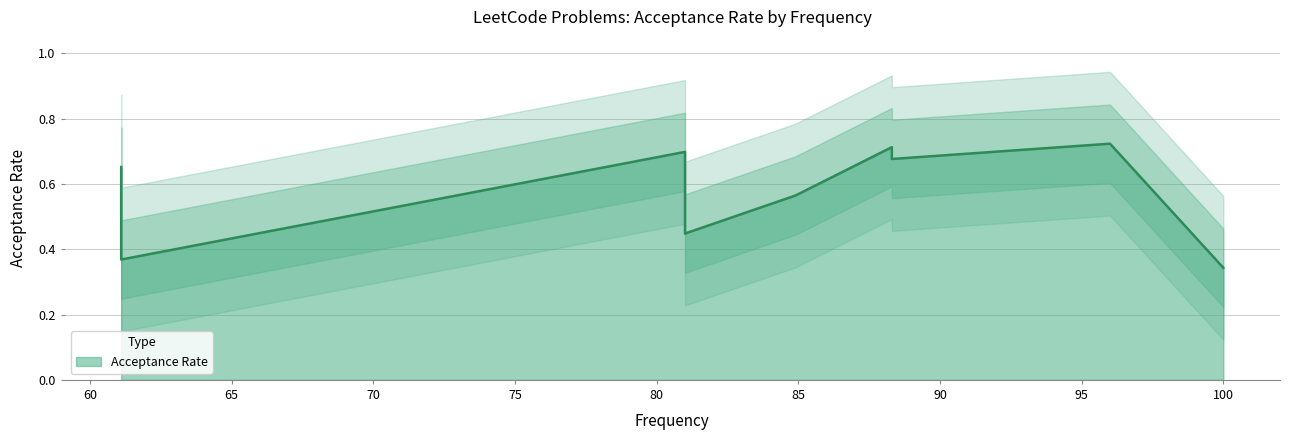

True or false: there are more than 2 points higher than both neighbors.

True